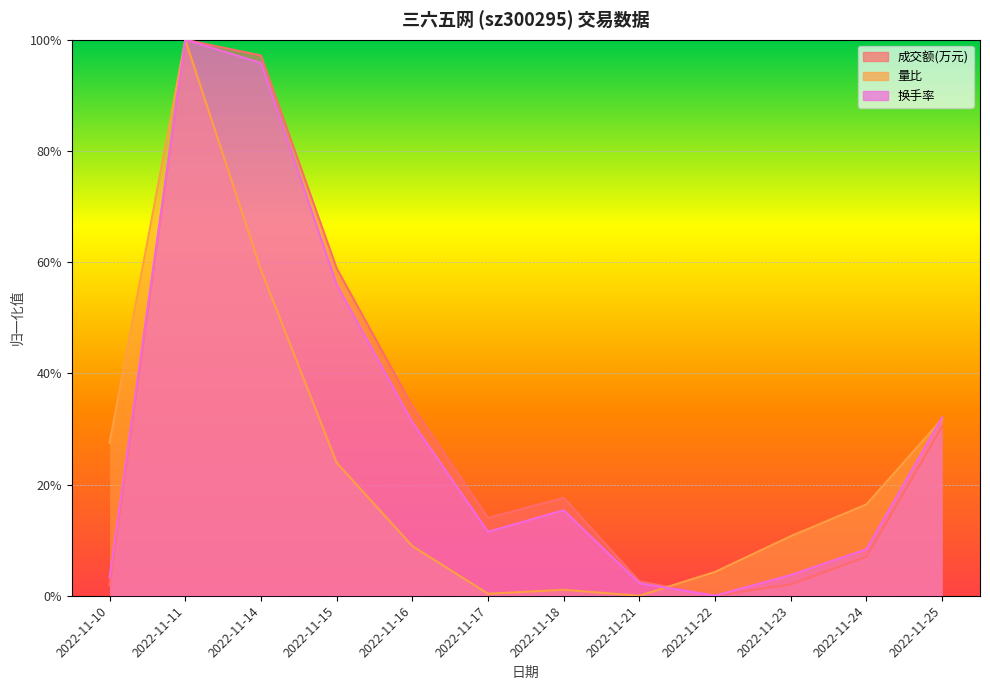

Reading left to right, extract all data points from this chart.

成交额(万元): 0.0	1.0	1.0	0.6	0.3	0.1	0.2	0.0	0.0	0.0	0.1	0.3
量比: 0.3	1.0	0.6	0.2	0.1	0.0	0.0	0.0	0.0	0.1	0.2	0.3
换手率: 0.0	1.0	1.0	0.6	0.3	0.1	0.2	0.0	0.0	0.0	0.1	0.3